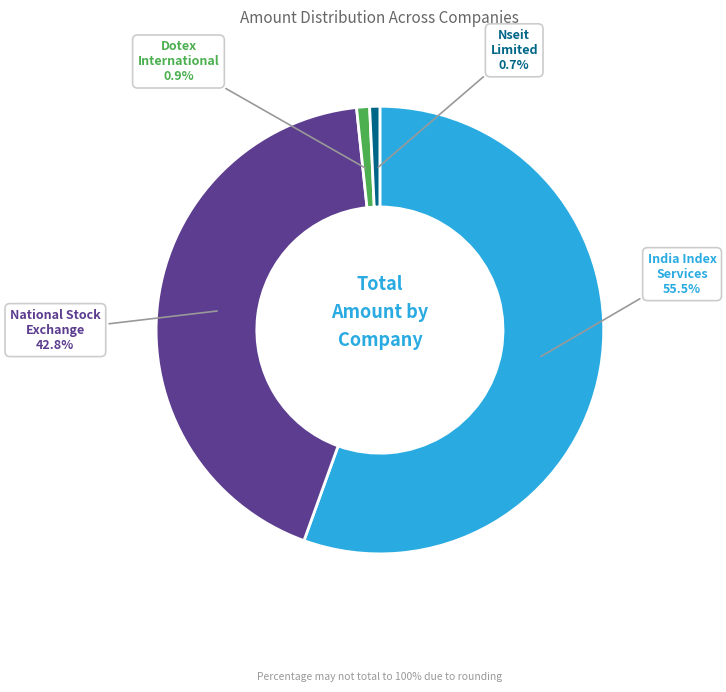

Is there any slice that represents more than half of the pie?

Yes